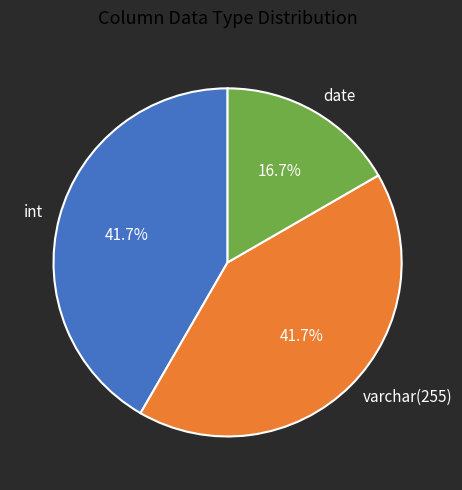

To the nearest percent, what is the average slice percentage?

33%